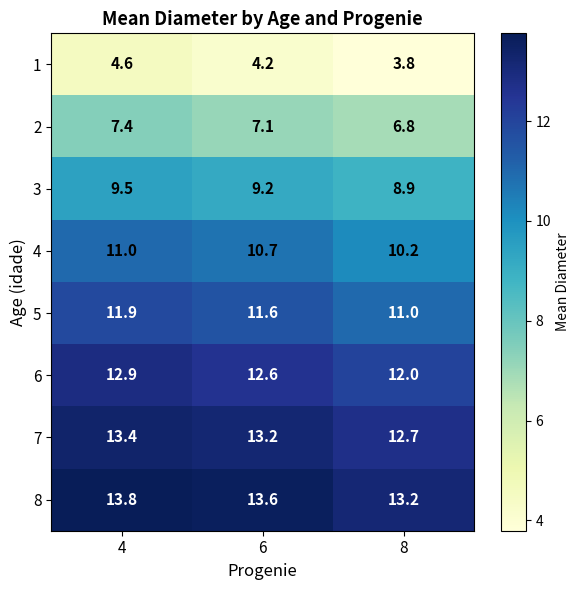

How many categories are shown in the chart?

3